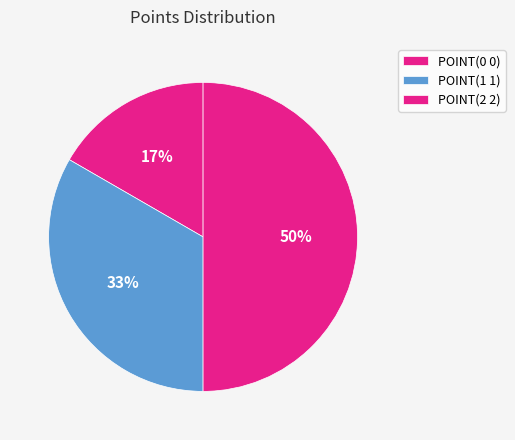

What percentage is the POINT(0 0) slice, to the nearest percent?

17%